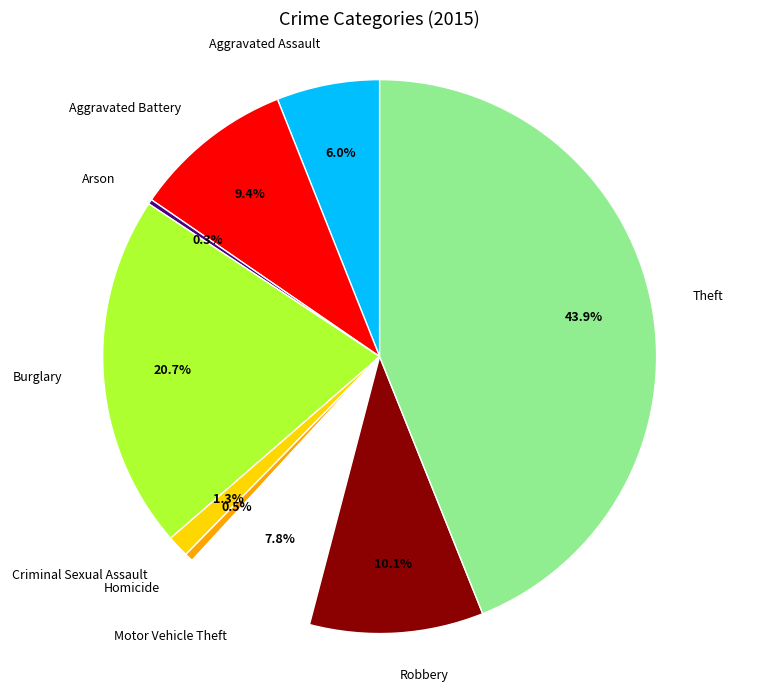

What is the largest slice in the pie chart?

Theft